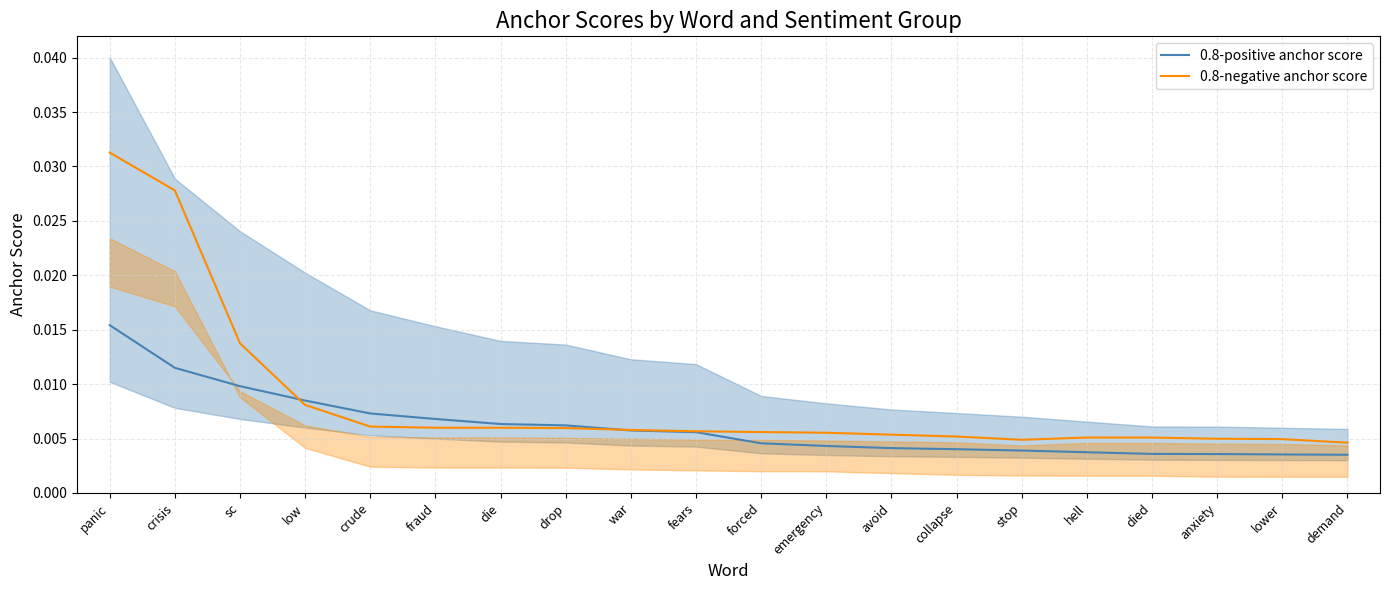

List the labels in order of 0.8-positive anchor score value, largest first.

panic, crisis, sc, low, crude, fraud, die, drop, war, fears, forced, emergency, avoid, collapse, stop, hell, died, anxiety, lower, demand